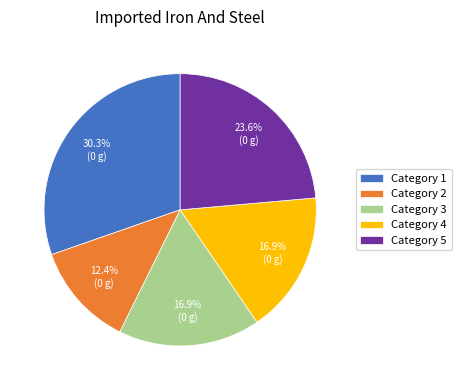

Which category has the smallest portion of the pie?

Category 2